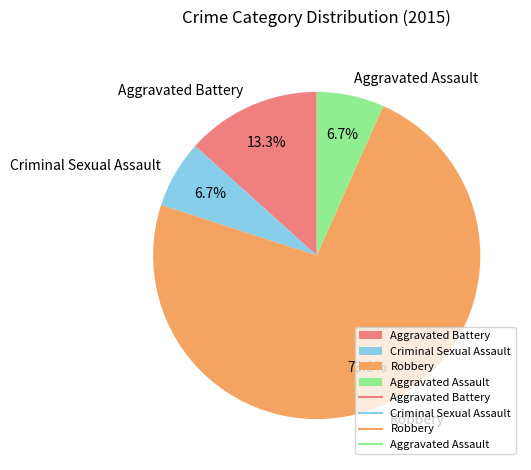

To the nearest percent, what percentage of the pie is Criminal Sexual Assault?

7%